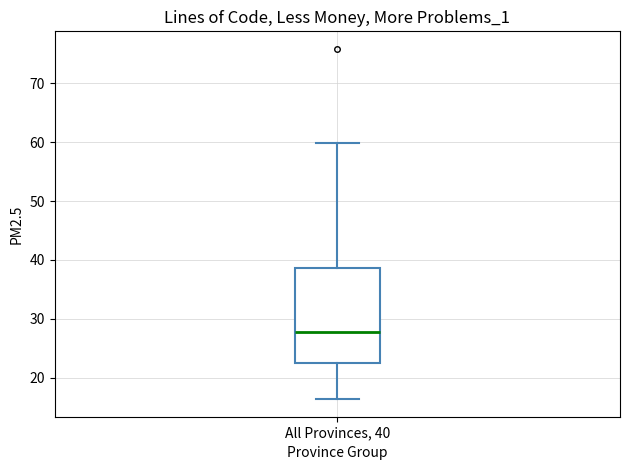

Transcribe this box plot: give where the median line is, the range the box spans, and where the two whiskers end, as read against the y-axis. The values are not printed on the chart, so give them approximately, as read against the axis.

median 28, box 22 to 39, whiskers 16 to 60